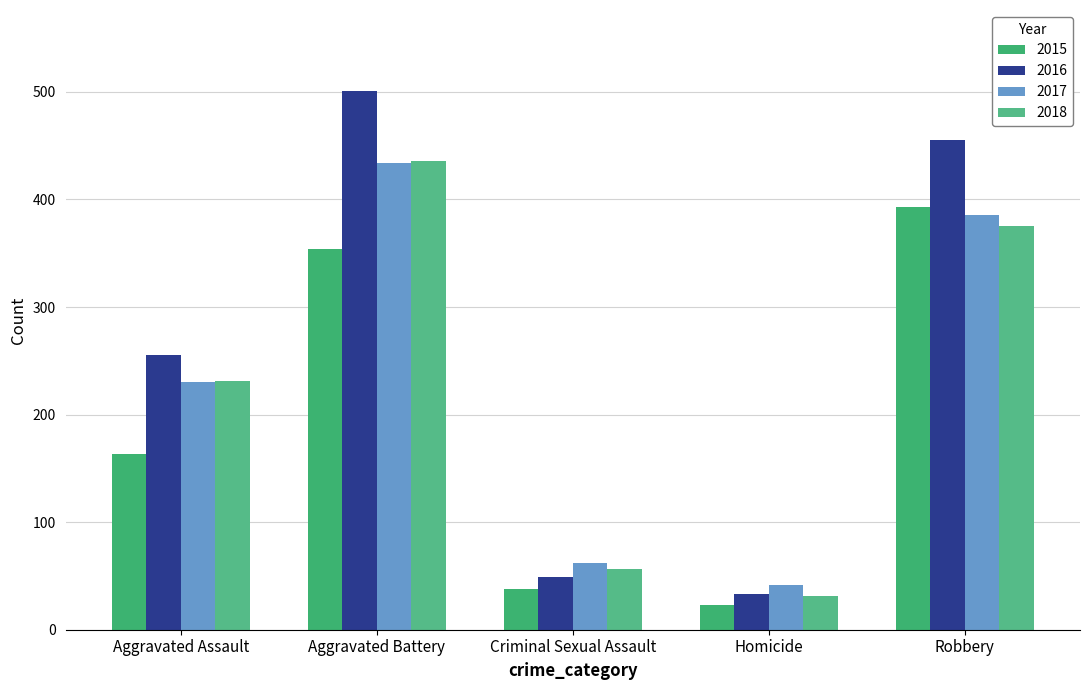

Which label corresponds to the smallest value in the chart?

Homicide